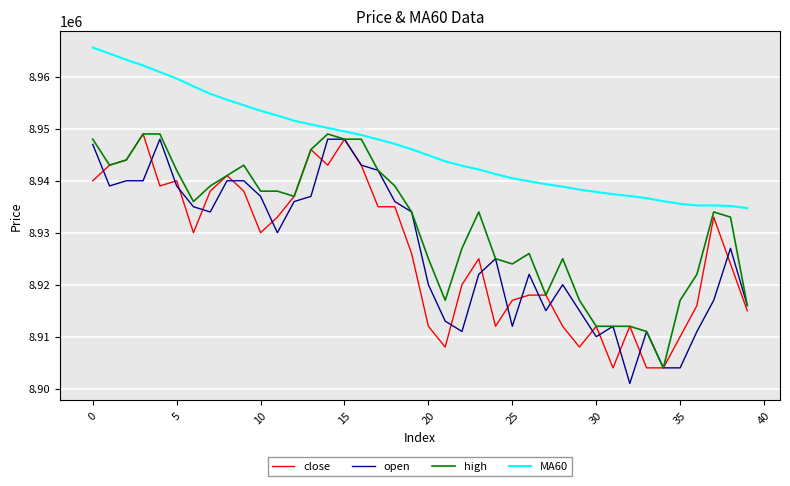

What is the minimum value for open?

8901000